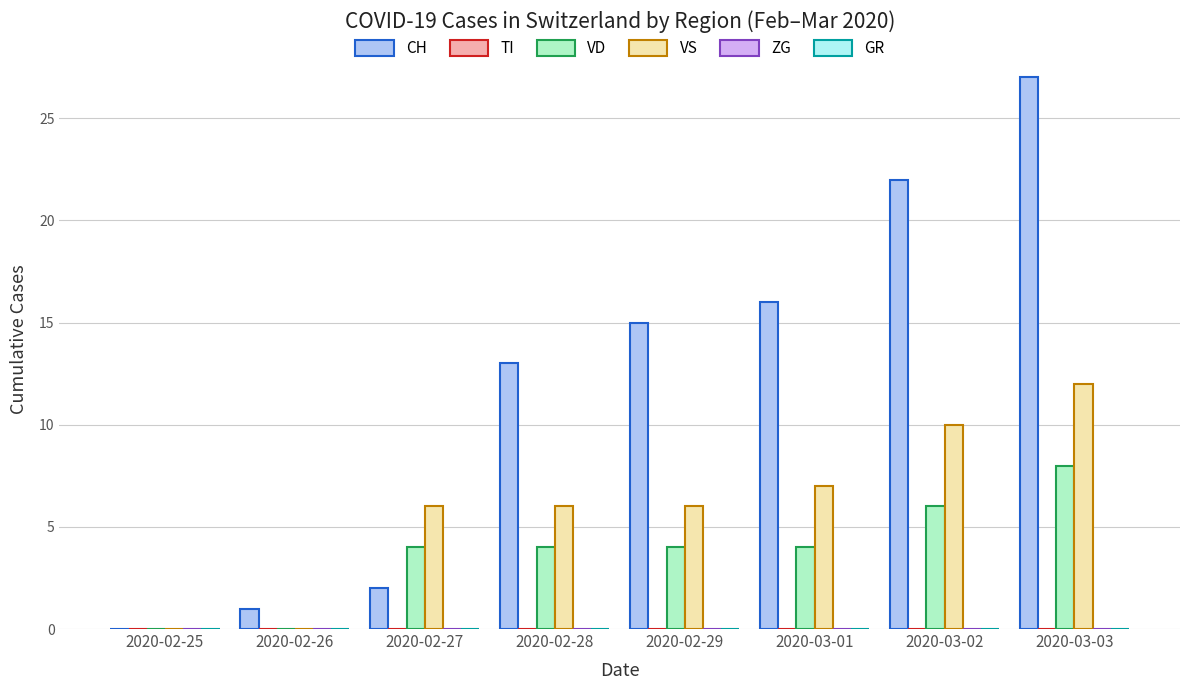

Which label corresponds to the largest value in the chart?

2020-03-03